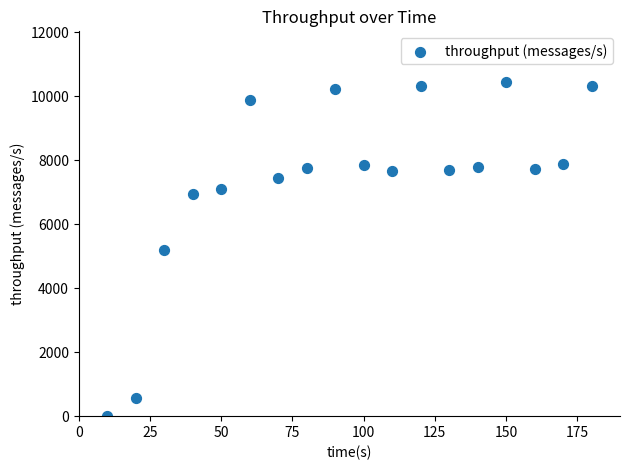

What is the range of X values (max minus min)?

170